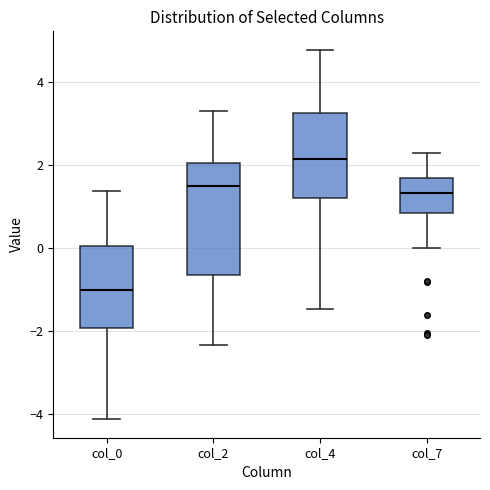

Which box's median line is the highest?

col_4